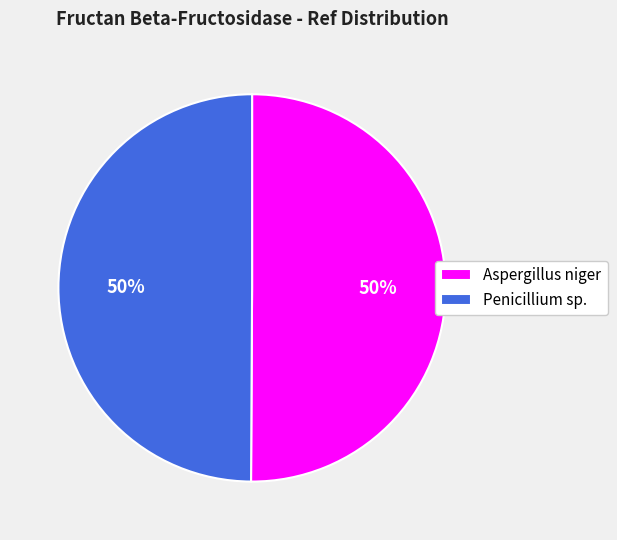

To the nearest percent, what portion does Aspergillus niger represent?

50%